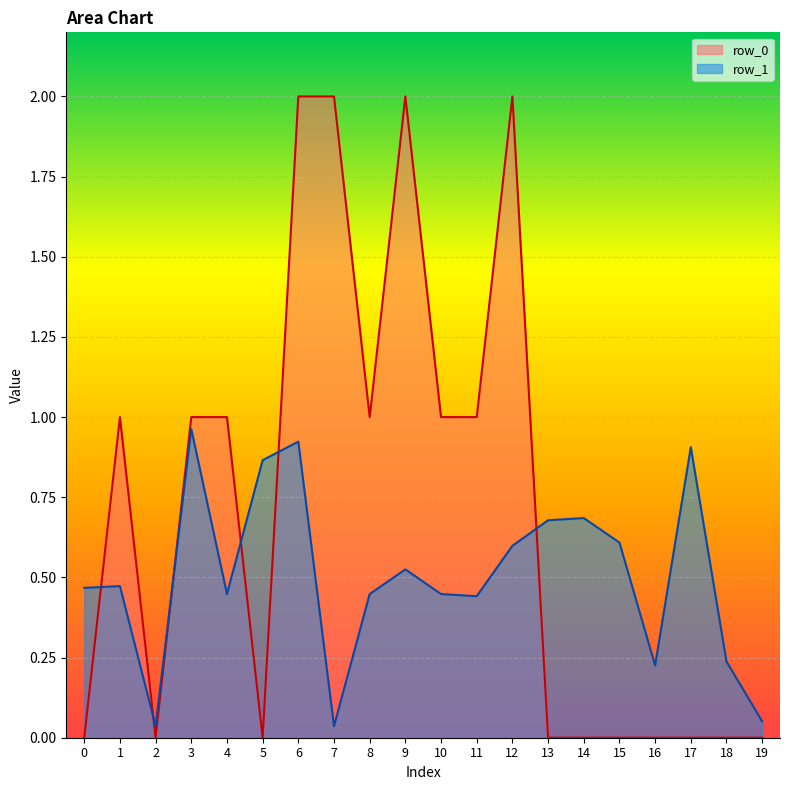

What is the value of the row_0 point at the 4th from the left?

1.0